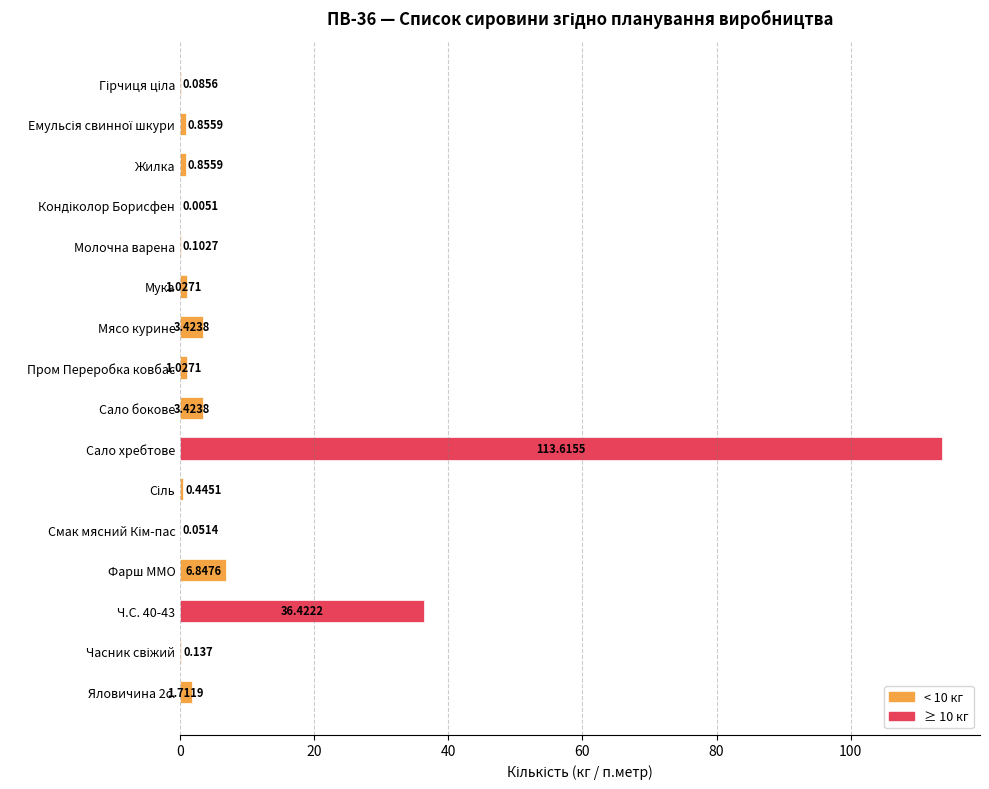

Which label corresponds to the largest value in the chart?

Сало хребтове